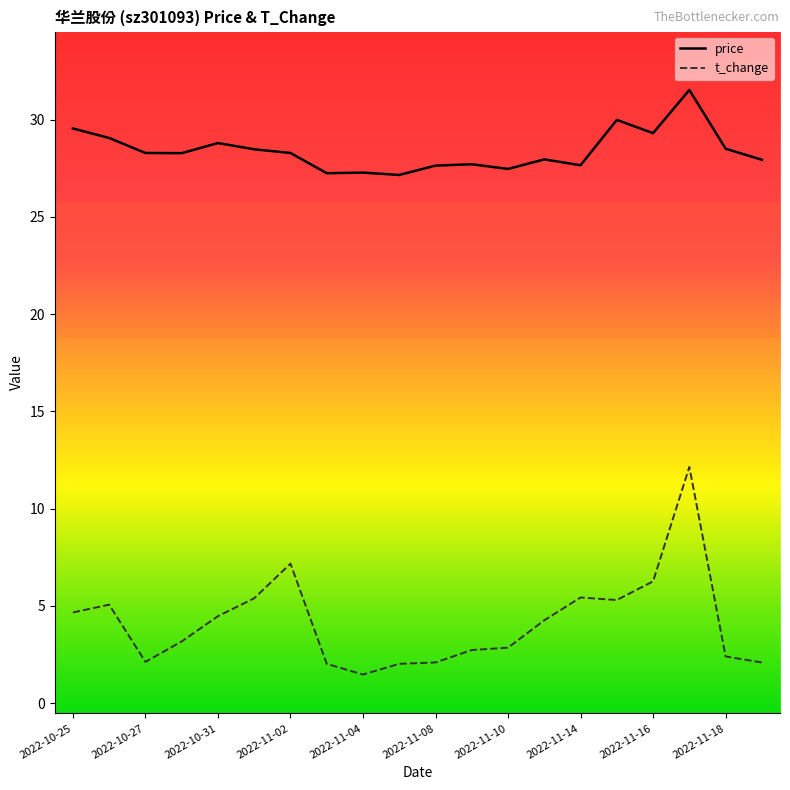

What is the sum of all t_change values?

83.1